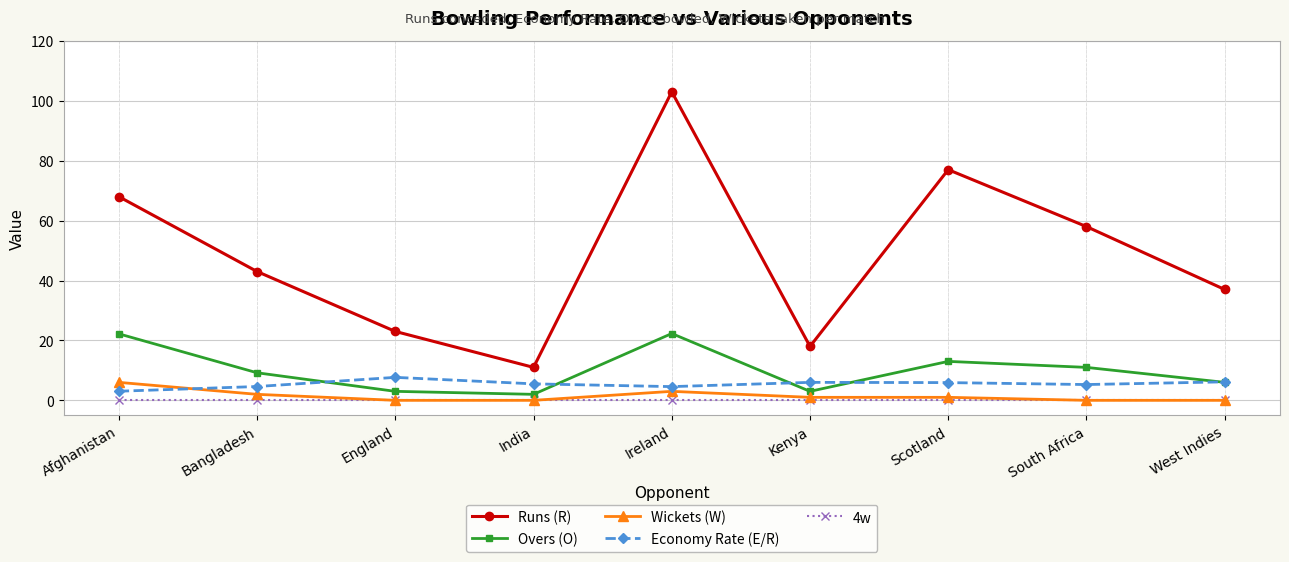

True or false: 4w and Runs (R) intersect in this chart.

False